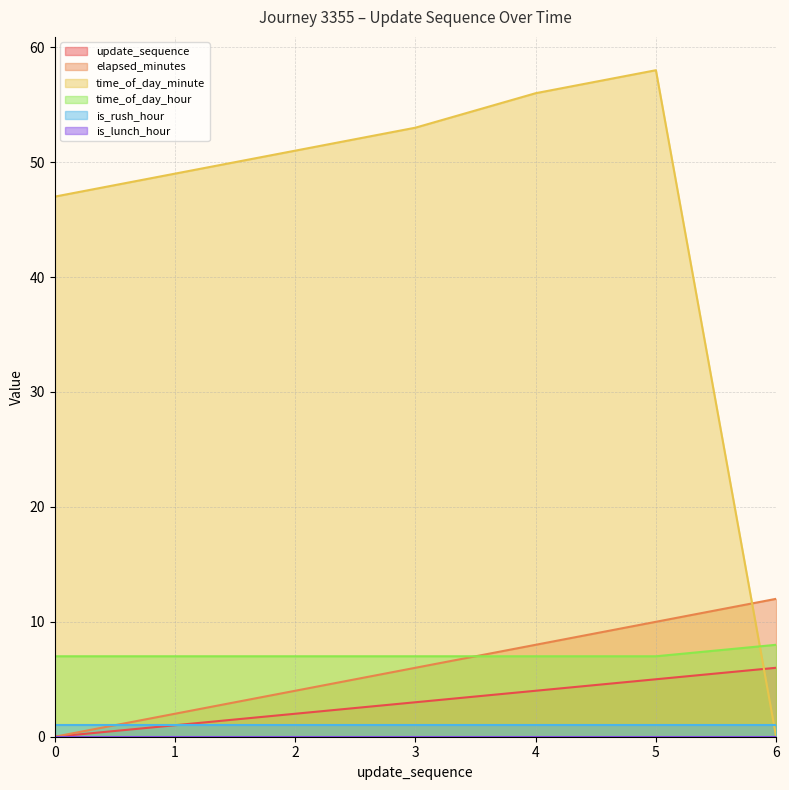

The value of elapsed_minutes at 0 is -5. True or false?

False